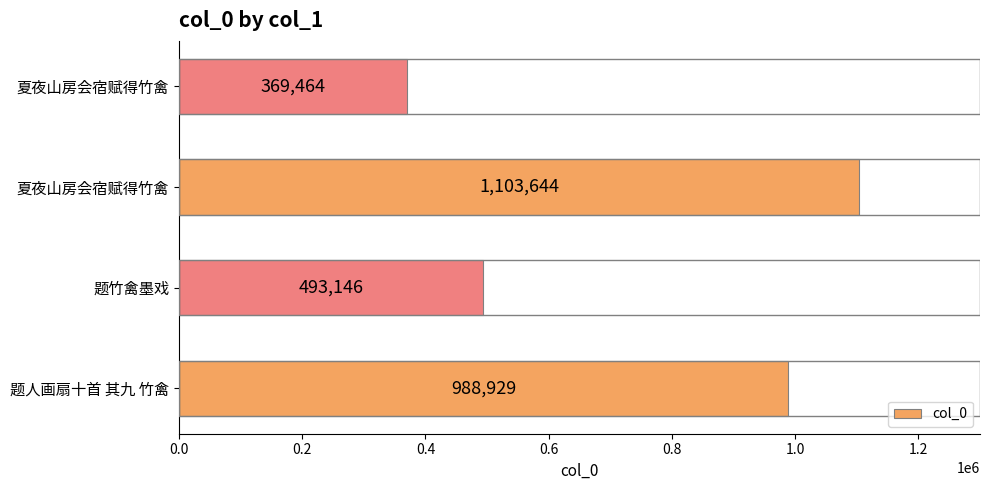

How many distinct data groups are displayed?

1